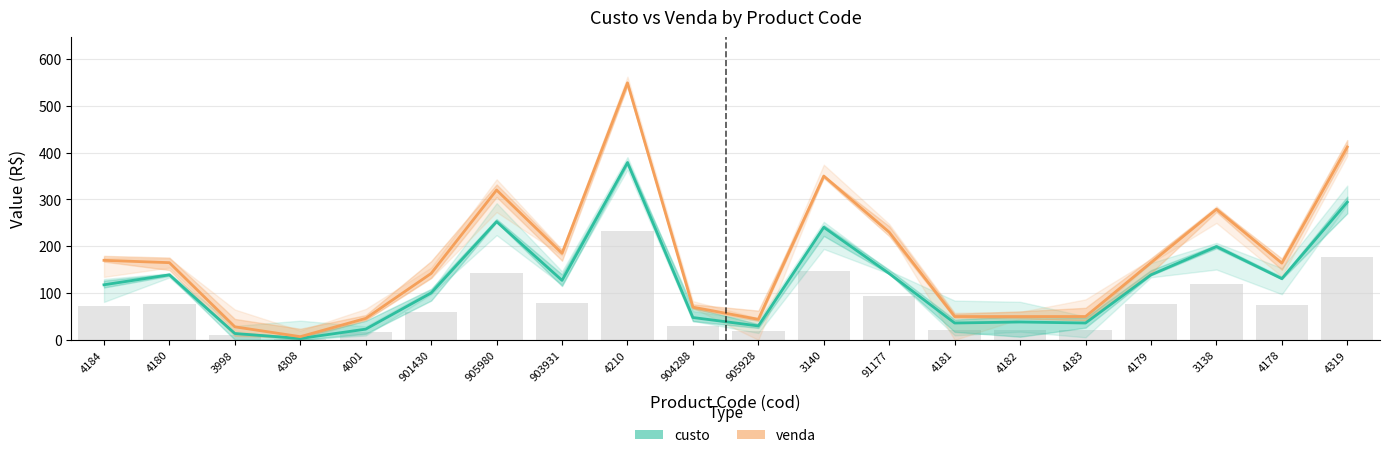

Which series has the largest range (max minus min)?

venda